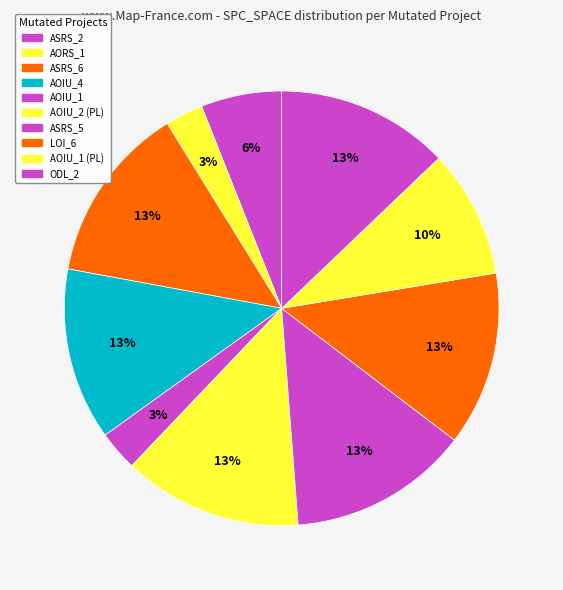

How many slices are in this pie chart?

10